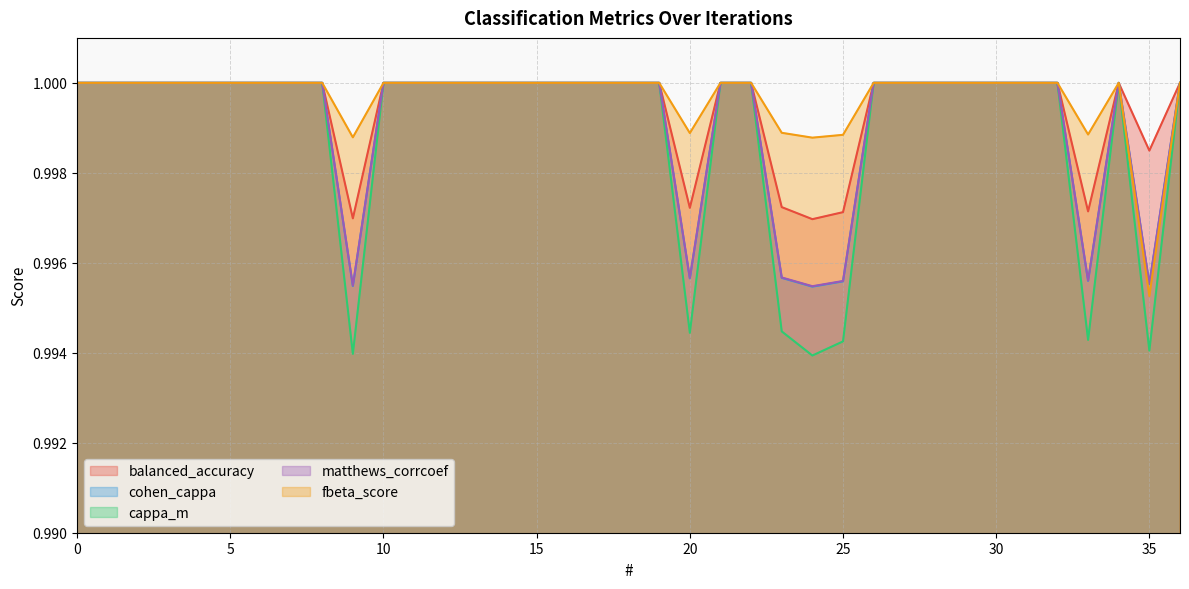

The value of cappa_m at 15 is 1.0. True or false?

True